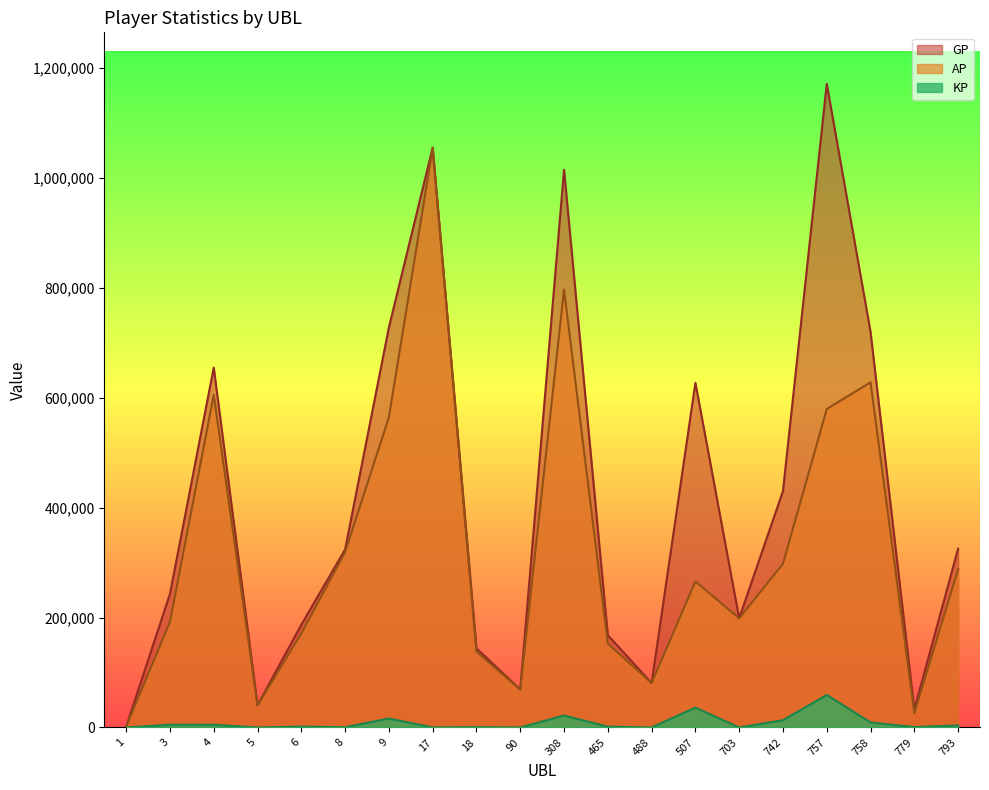

Count the number of categories in the chart.

20